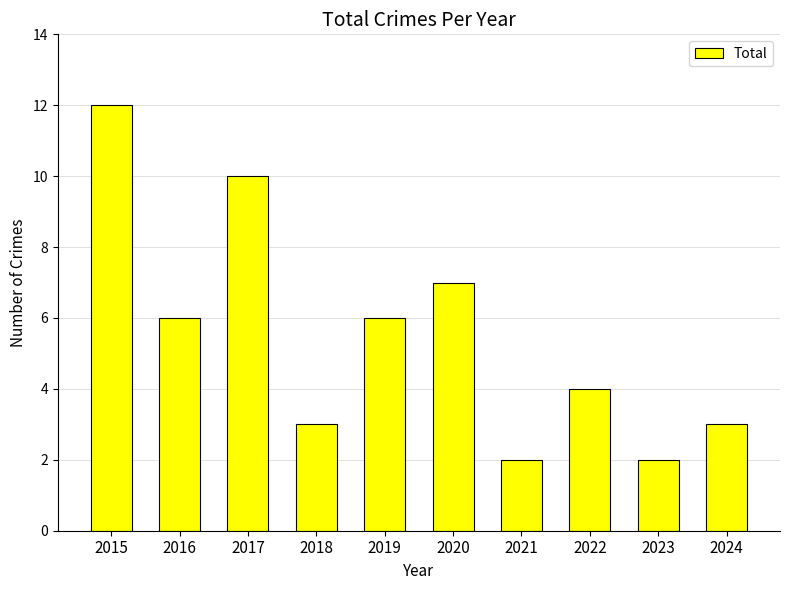

What is the value of the 9th bar from the left?

2